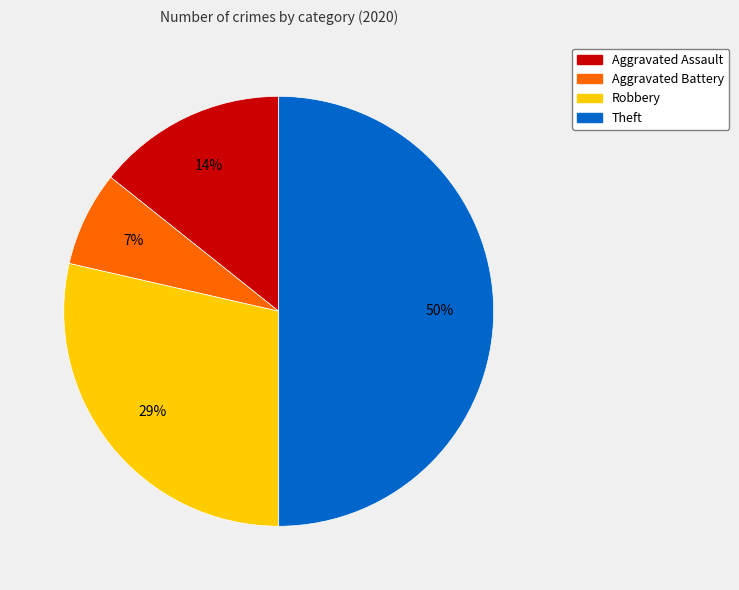

Is it true that Robbery is 19% of the pie?

False